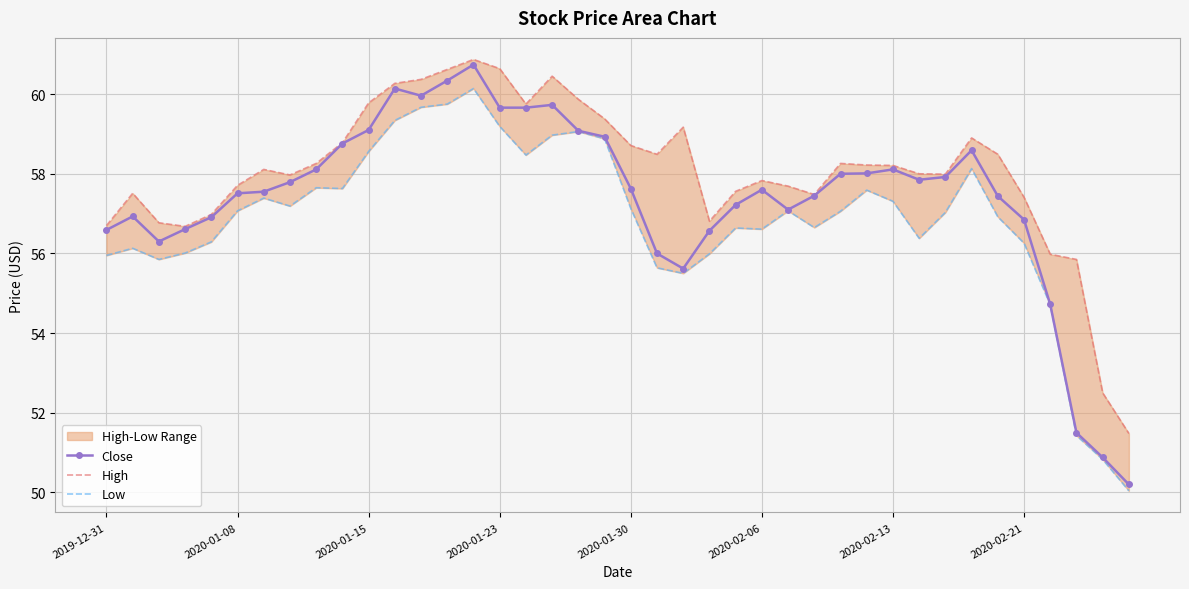

Is it true that High equals 15.2 at 8?

False